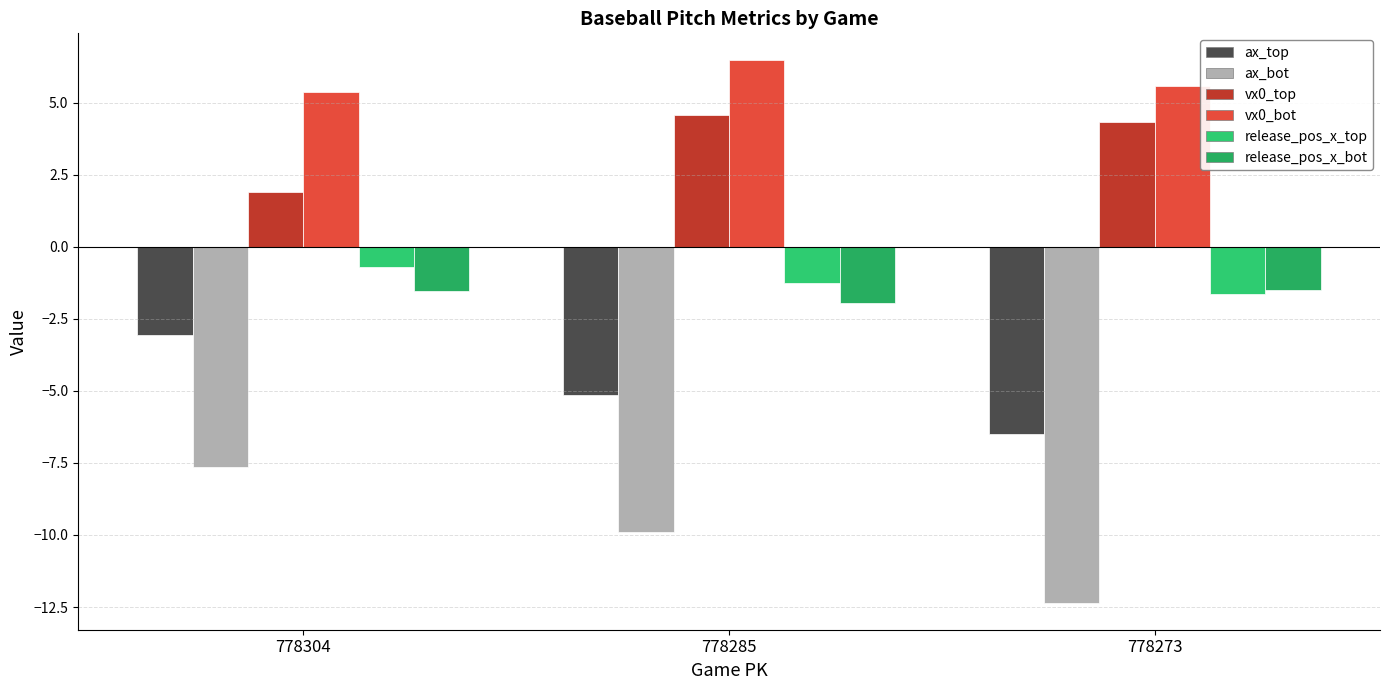

How many groups of bars are there?

3